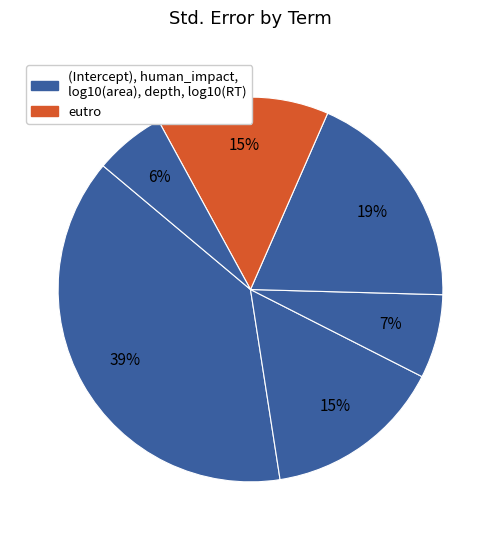

How many segments does this pie chart have?

6